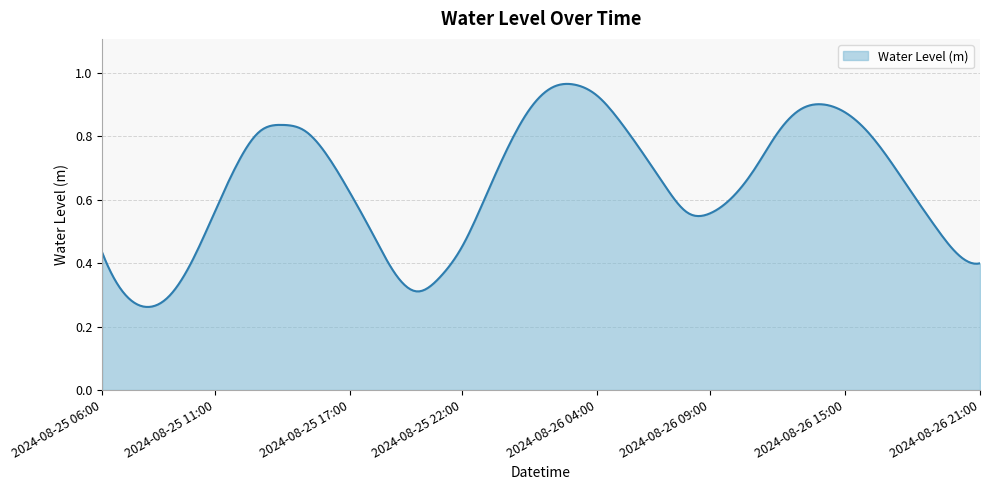

Is this an area chart (filled region under the line)?

Yes